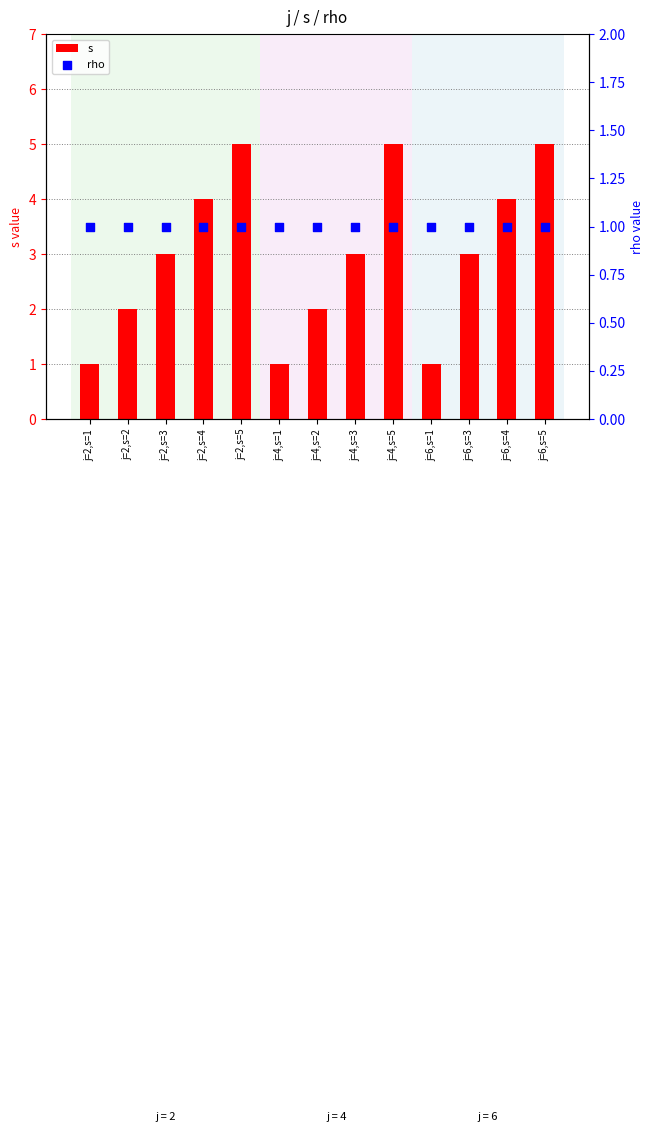

At which category is the sum across all series the highest?

j=2,s=5